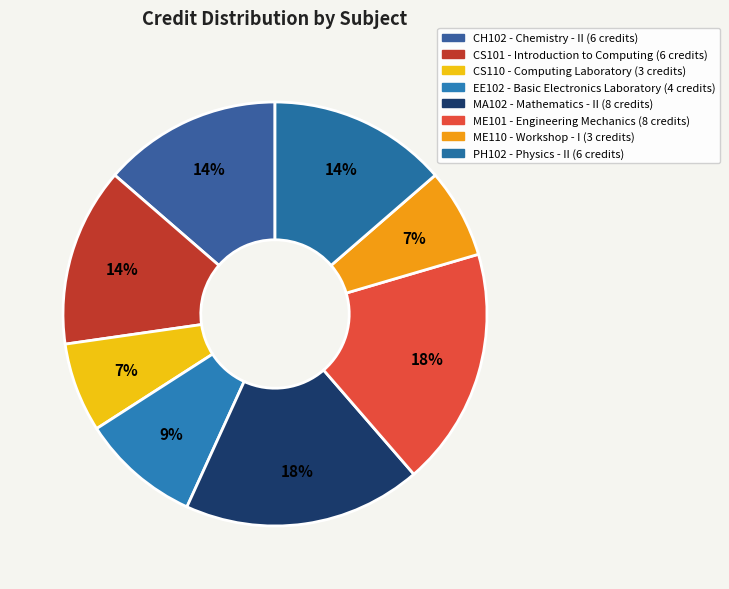

To the nearest percent, what percentage of the pie is CS110?

7%